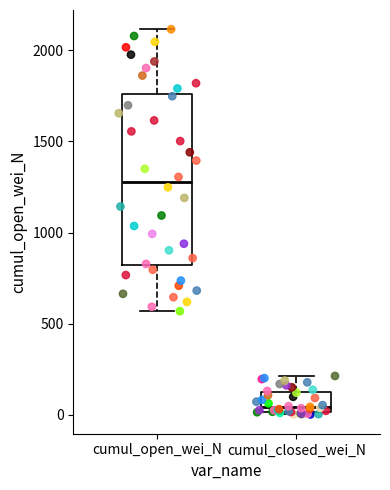

Where does the lower whisker of the box for cumul_open_wei_N end on the y-axis? The values are not printed on the chart, so give them approximately, as read against the axis.

550